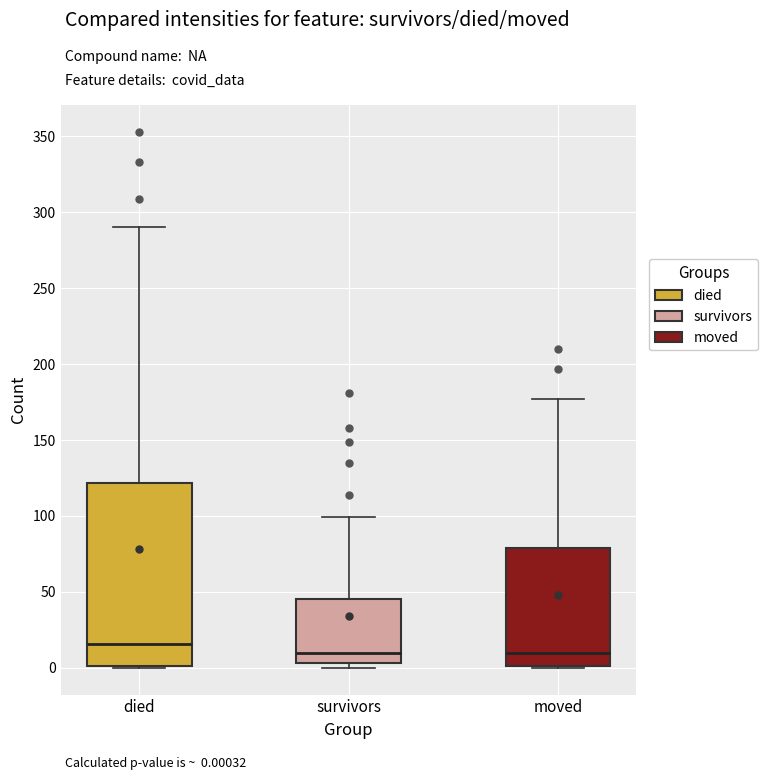

Comparing the boxes themselves (not the whiskers), which one is the tallest?

died